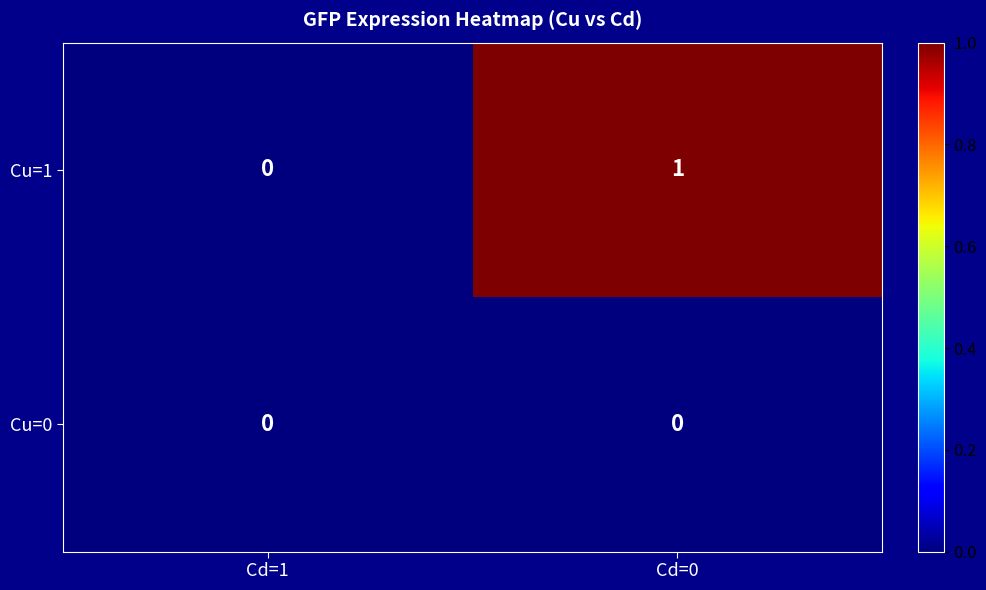

What is the spread (max minus min) of values at Cd=0?

1